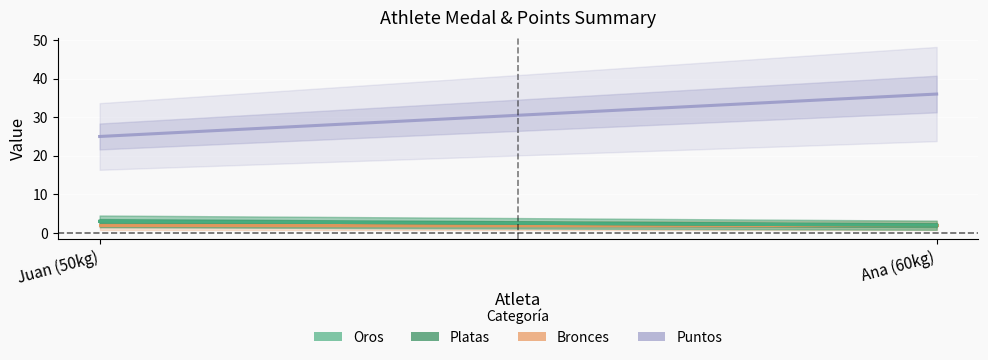

Is this an area chart (filled region under the line)?

No